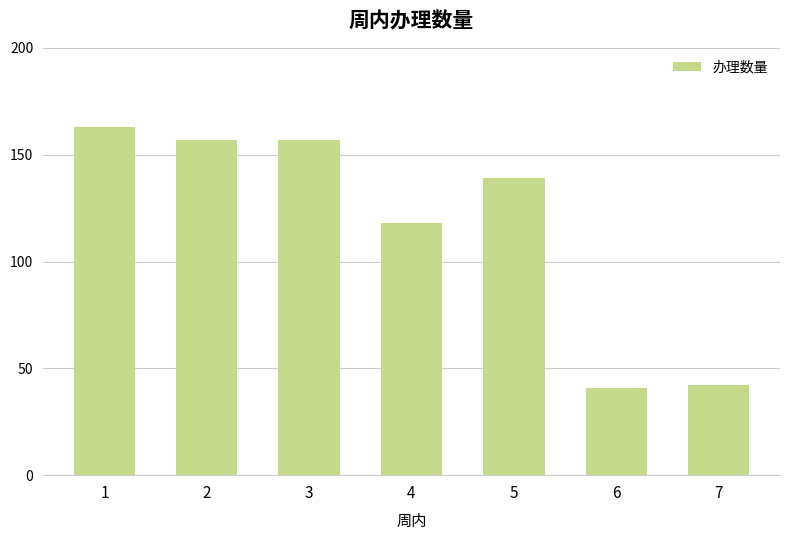

The value at 3 is 157. True or false?

True